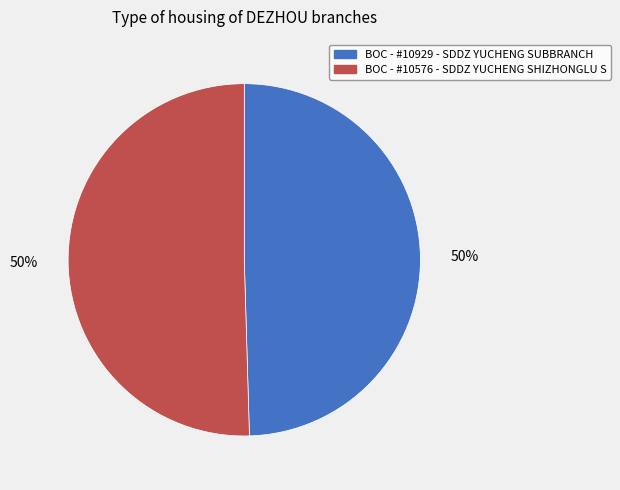

Do BOC - #10576 - SDDZ YUCHENG SHIZHONGLU S and BOC - #10929 - SDDZ YUCHENG SUBBRANCH together represent more than half of the pie?

Yes